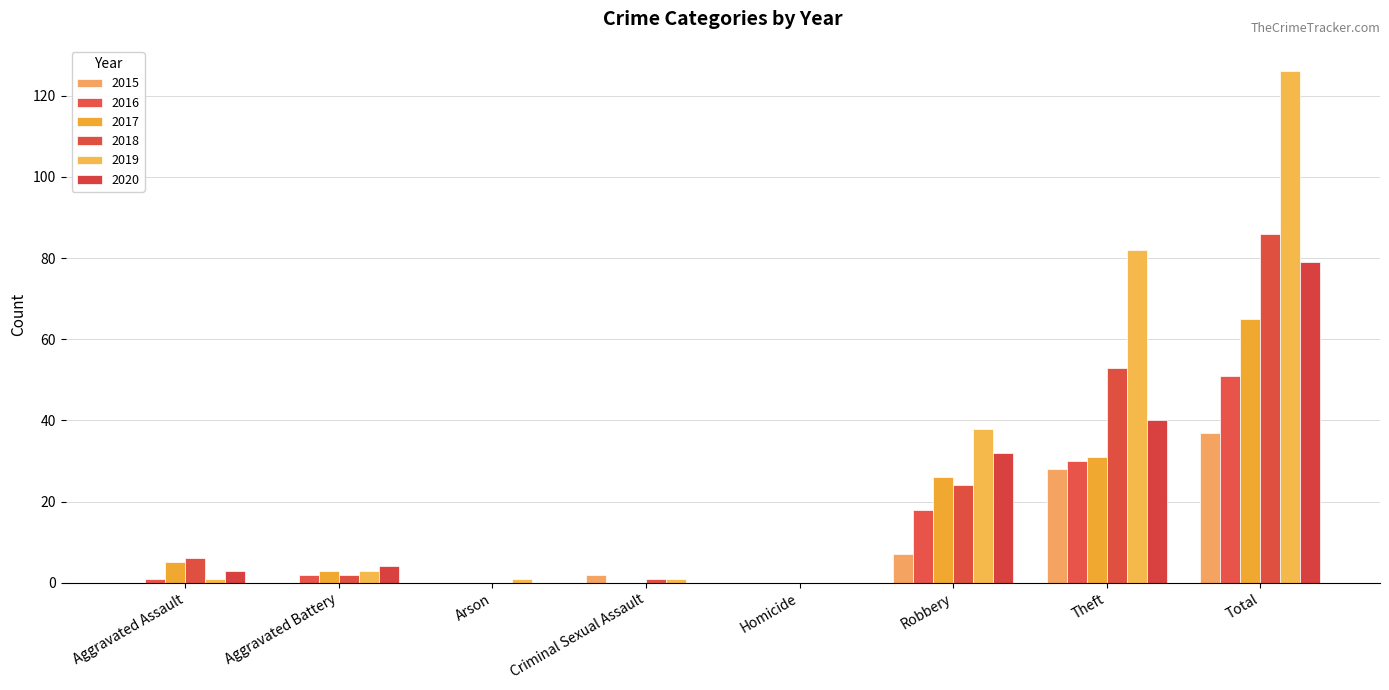

Reading right to left, what are all the values shown in this chart?

2015: 37	28	7	0	2	0	0	0
2016: 51	30	18	0	0	0	2	1
2017: 65	31	26	0	0	0	3	5
2018: 86	53	24	0	1	0	2	6
2019: 126	82	38	0	1	1	3	1
2020: 79	40	32	0	0	0	4	3